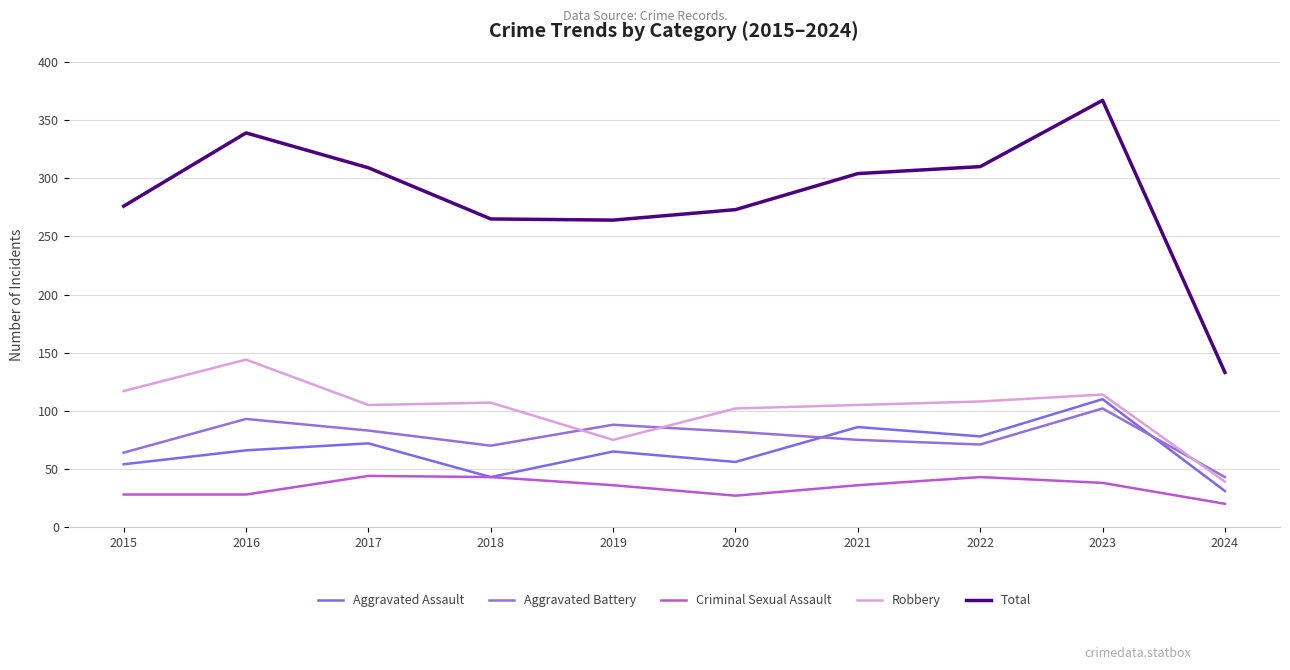

At how many categories does at least one series exceed 84?

10